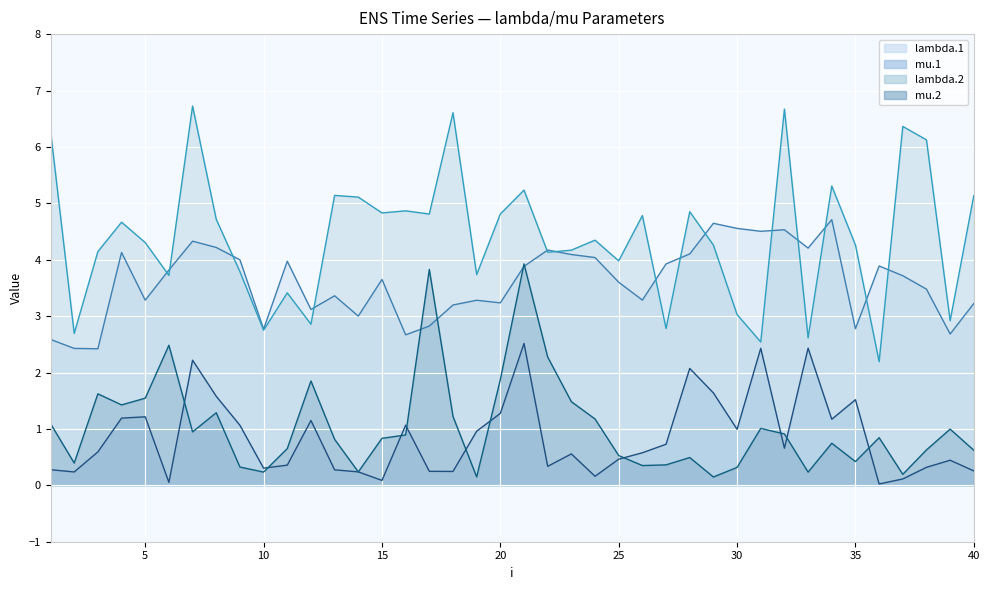

In mu.1 line, how many points are higher than both neighbors (excluding endpoints)?

11